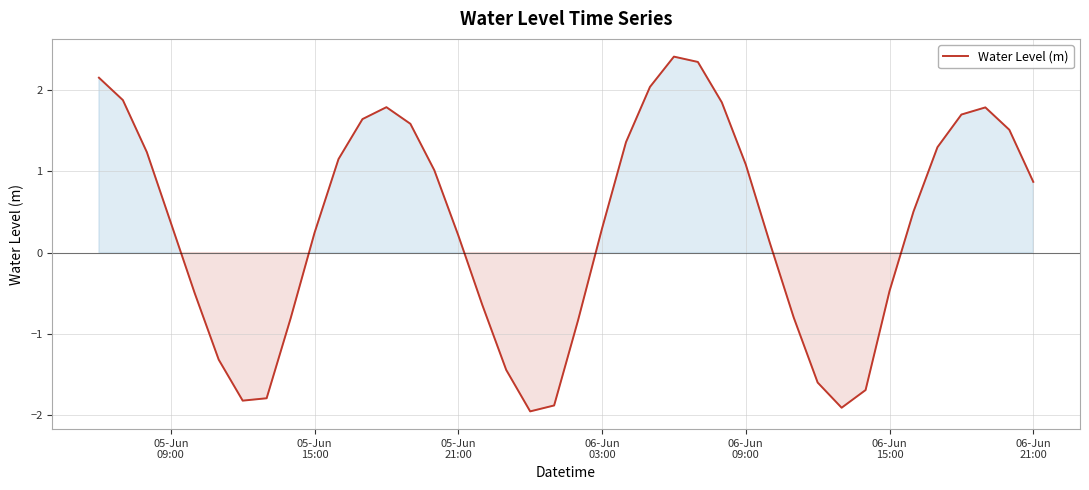

True or false: there are more than 0 points higher than both neighbors.

True